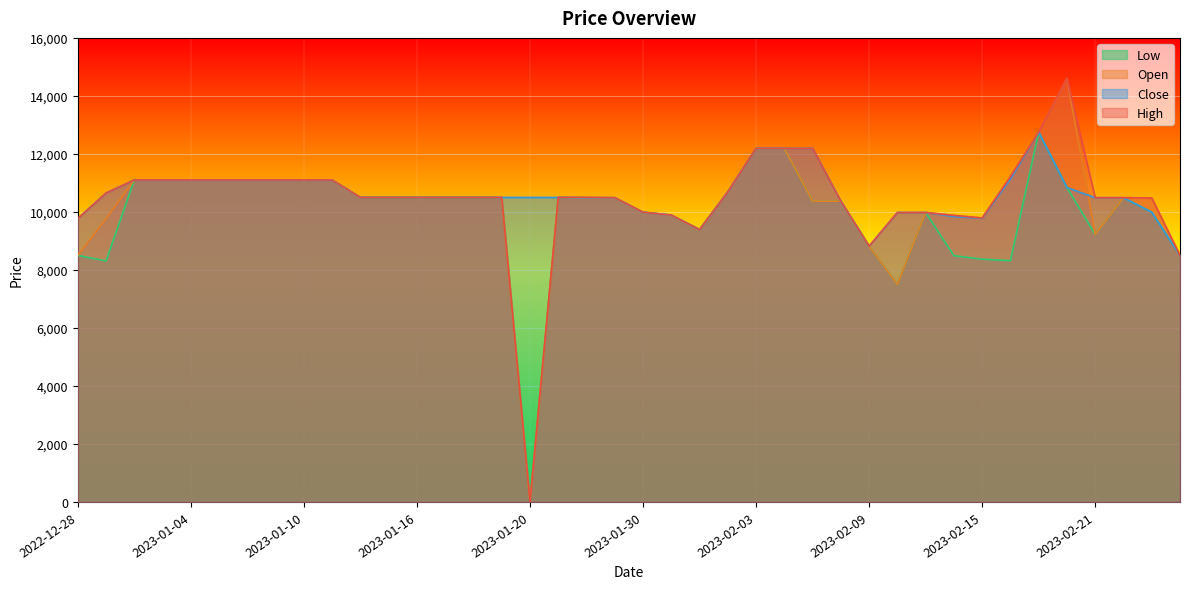

How many categories are shown in the chart?

40